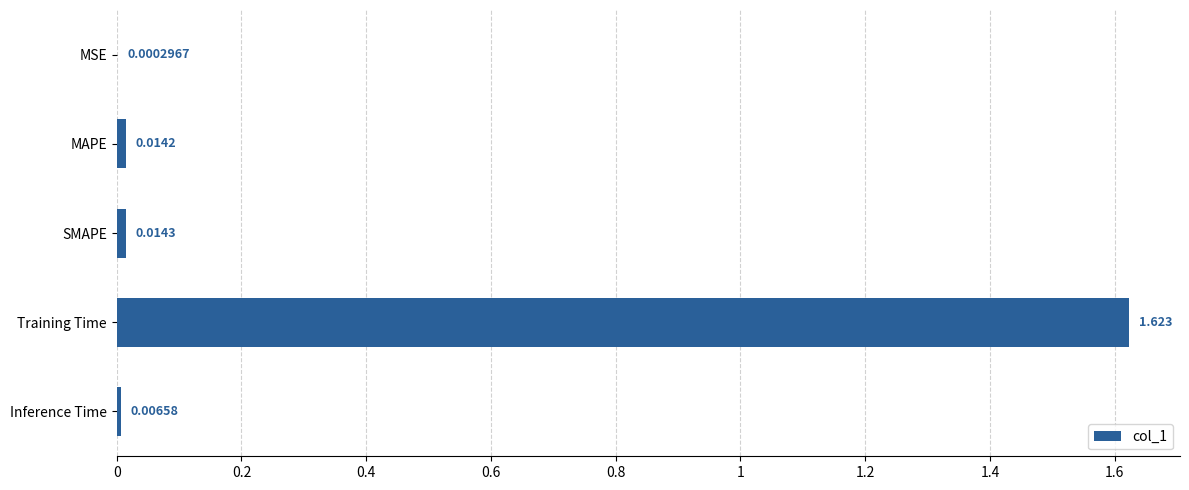

Does the chart contain stacked bars?

No